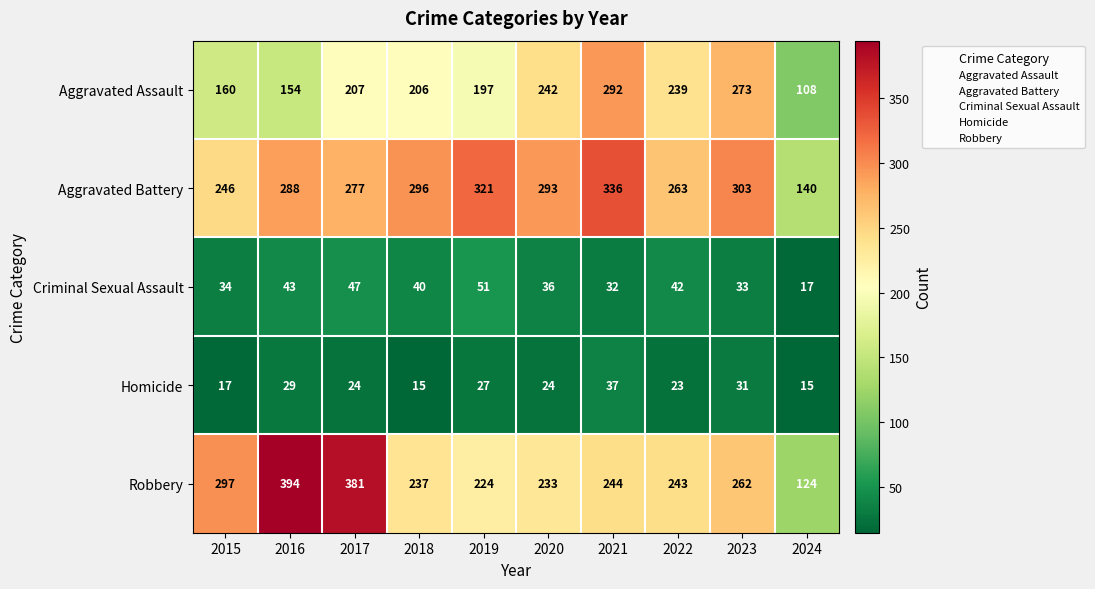

What is the total value across all series at 2017?

936